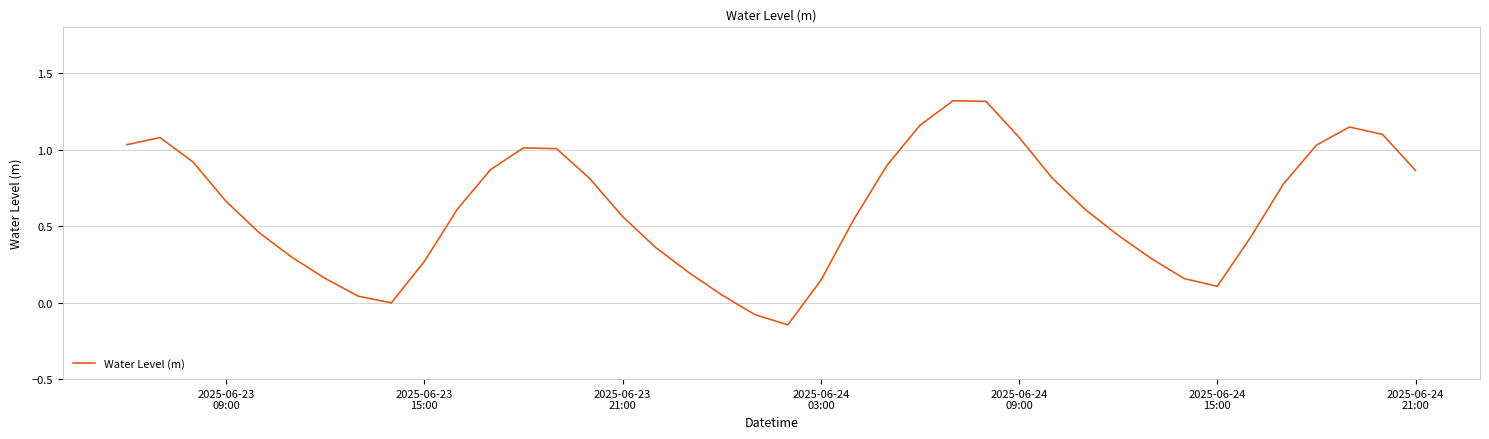

Does the chart have visible grid lines?

Yes